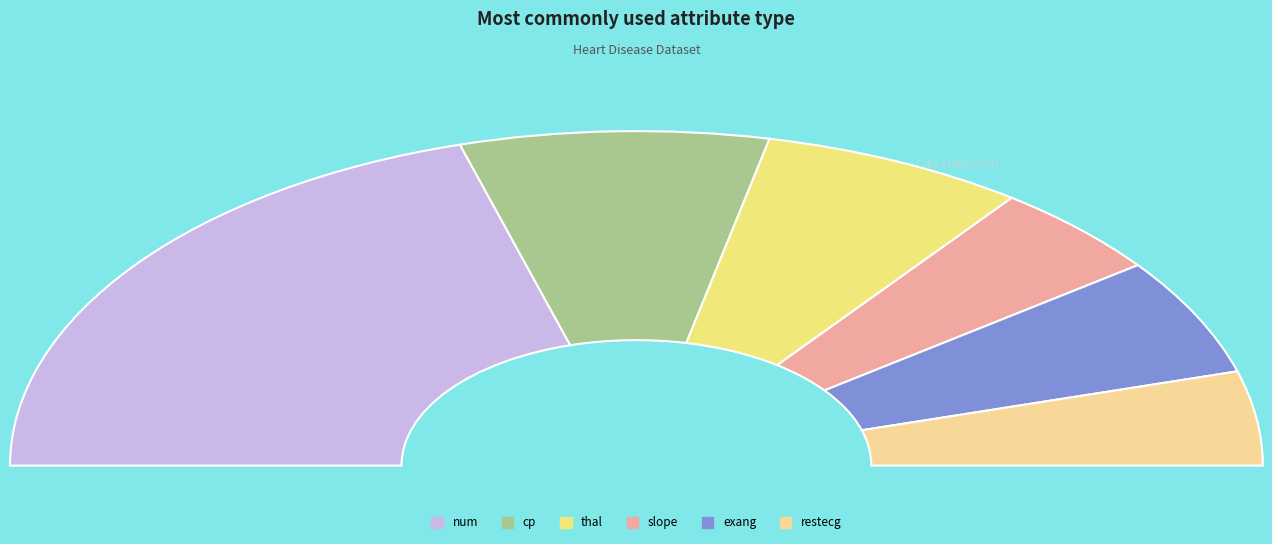

What percentage is NOT represented by cp?

84.1%